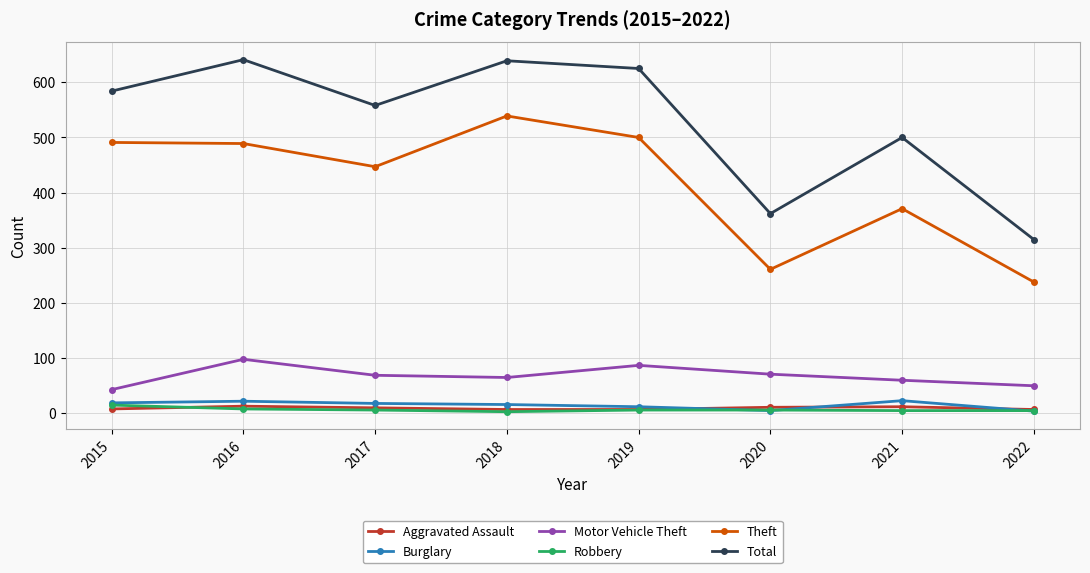

What is the maximum value shown in the chart?

641